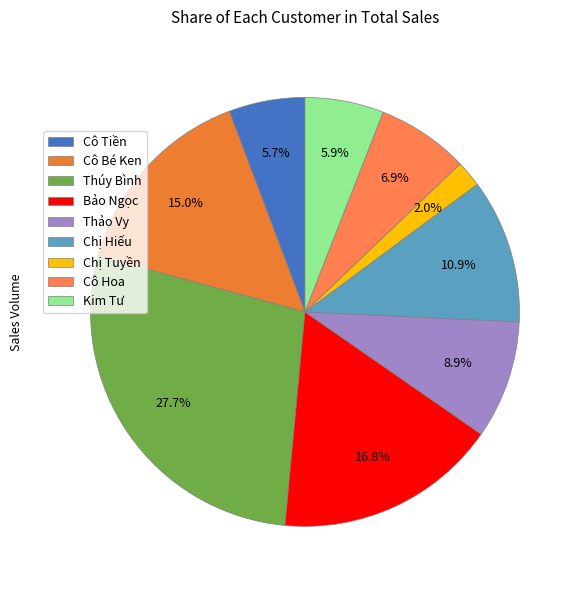

What percentage is the Cô Bé Ken slice, to the nearest percent?

15%